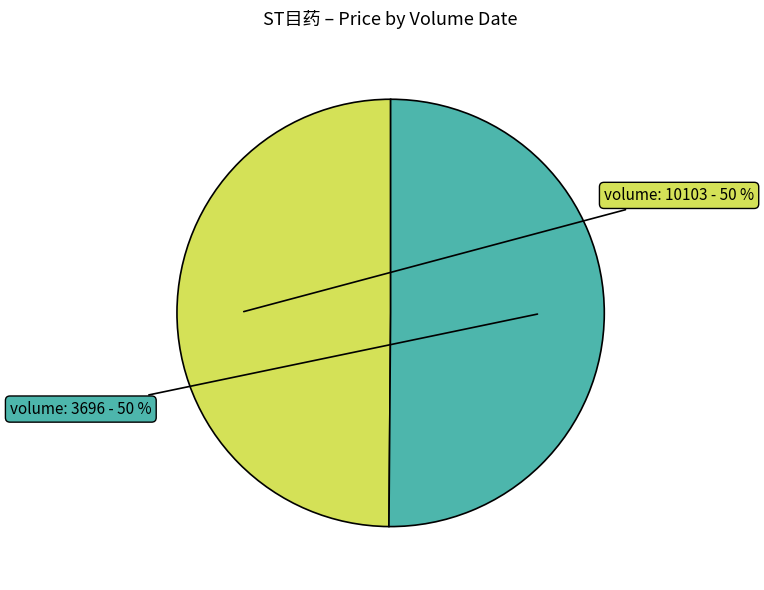

To the nearest percent, what is the average slice percentage?

50%